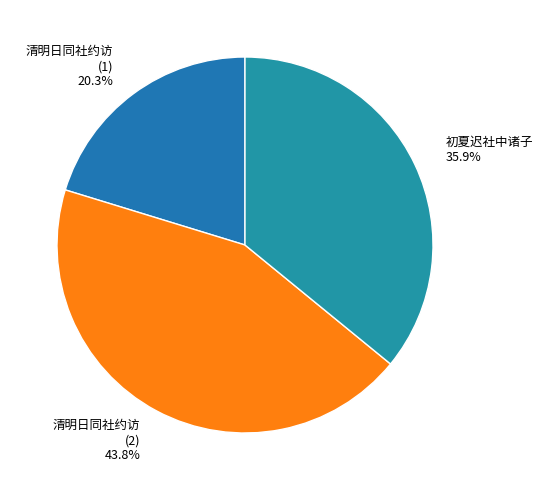

What is the total percentage of 清明日同社约访 (1) 20.3% and 初夏迟社中诸子 35.9%?

56.2%